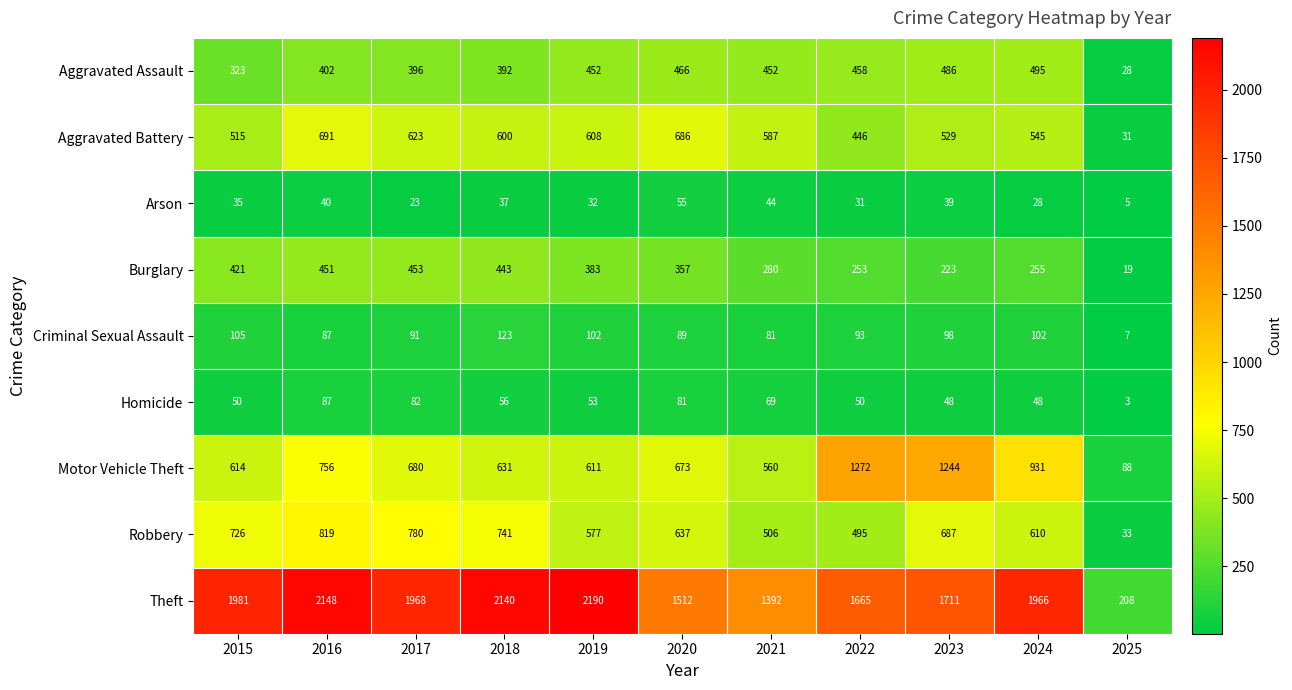

What is the maximum value shown in the chart?

2190